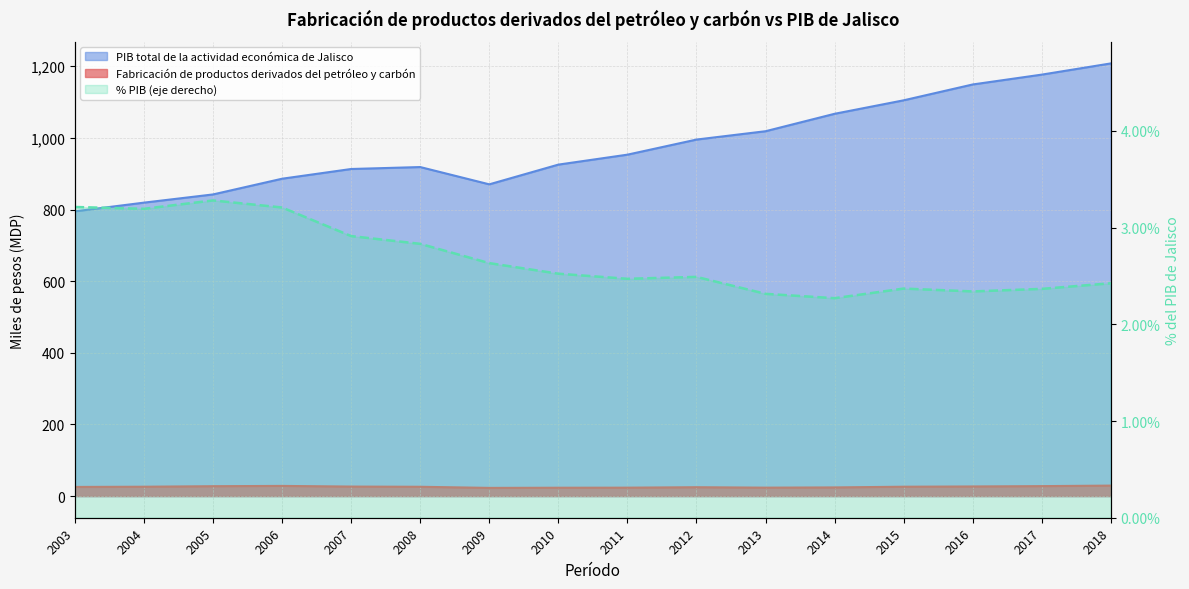

Which series has the largest range (max minus min)?

PIB total de la actividad económica de Jalisco